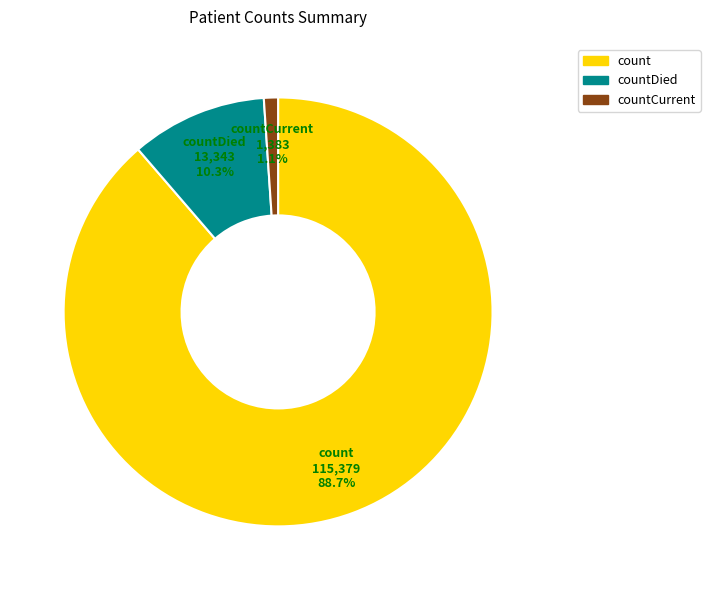

How much of the chart is everything except countCurrent?

98.9%